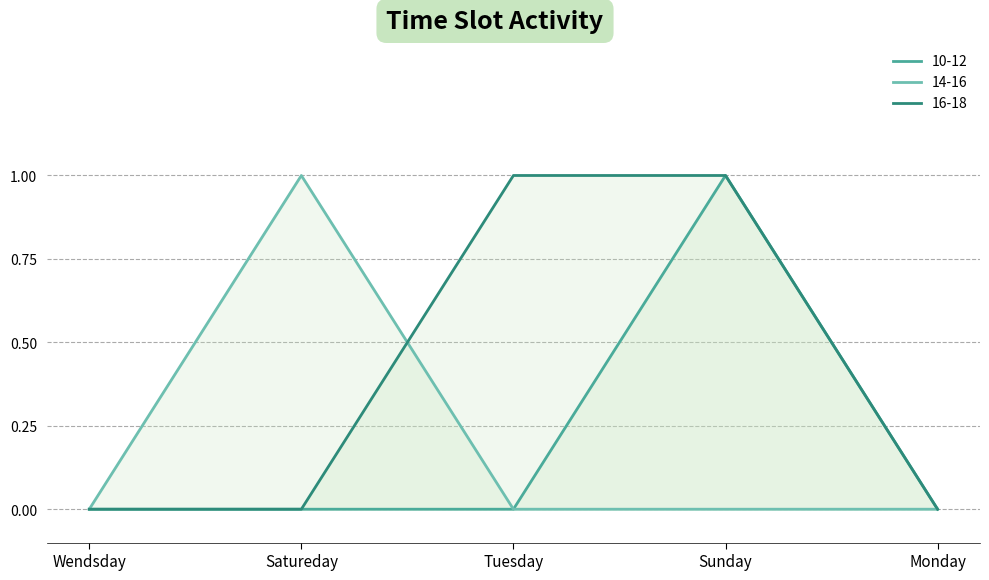

True or false: 14-16 and 10-12 cross at least once.

False